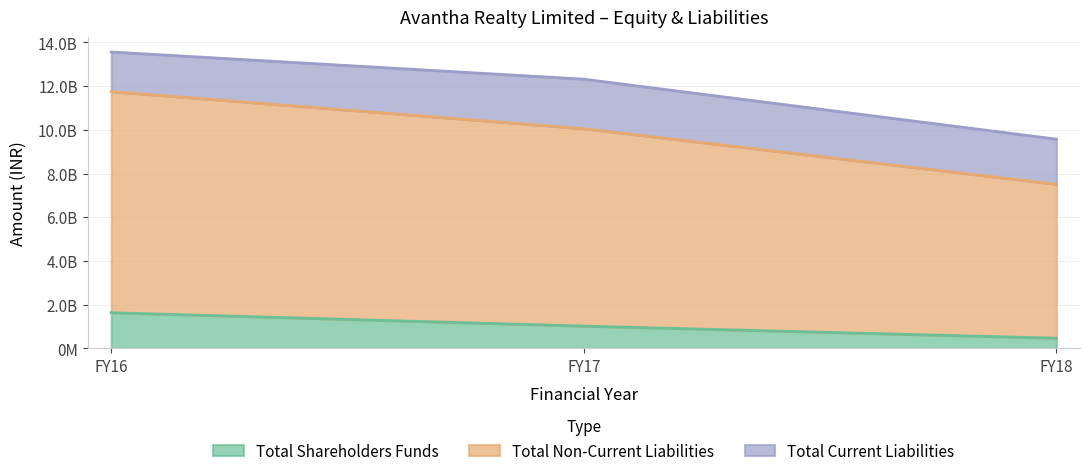

What is the value of the Total Shareholders Funds point at the 2nd from the left?

1021812486